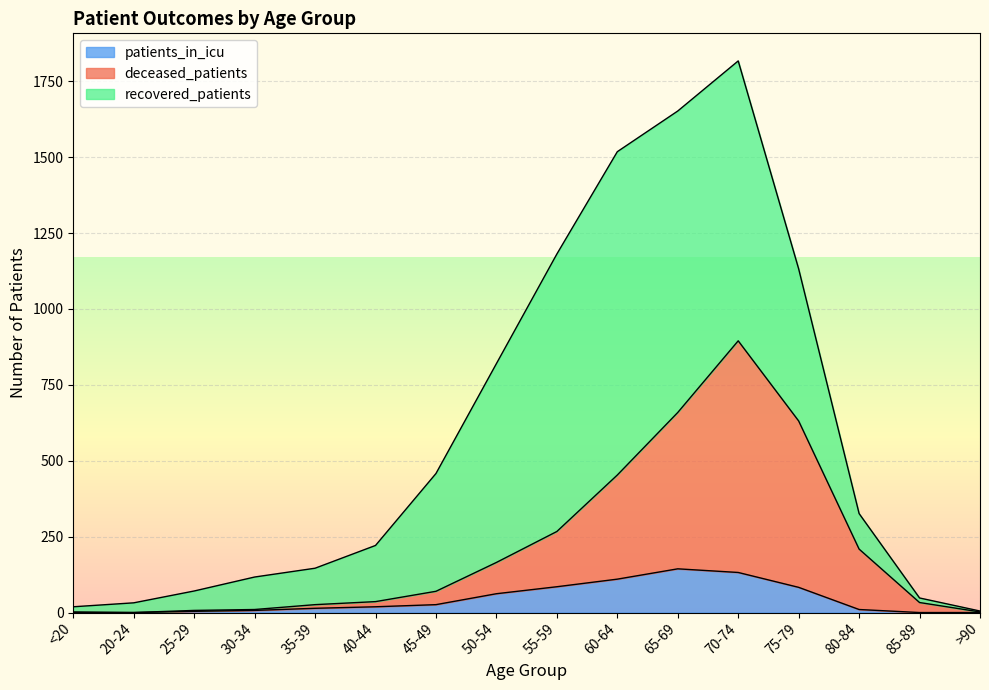

The deceased_patients series shows 7 at 25-29. True or false?

True